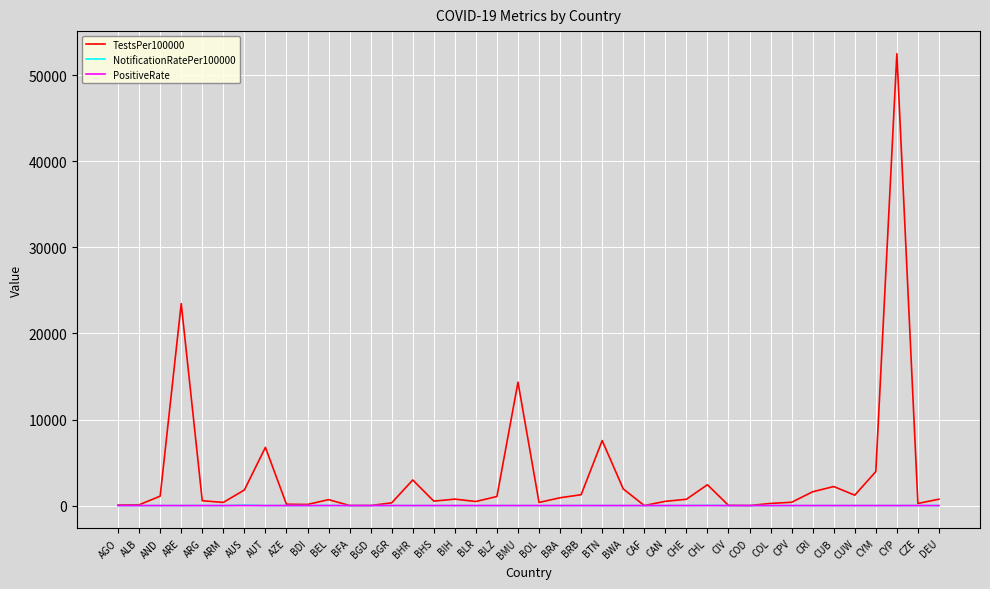

Which series has the widest spread of values?

TestsPer100000